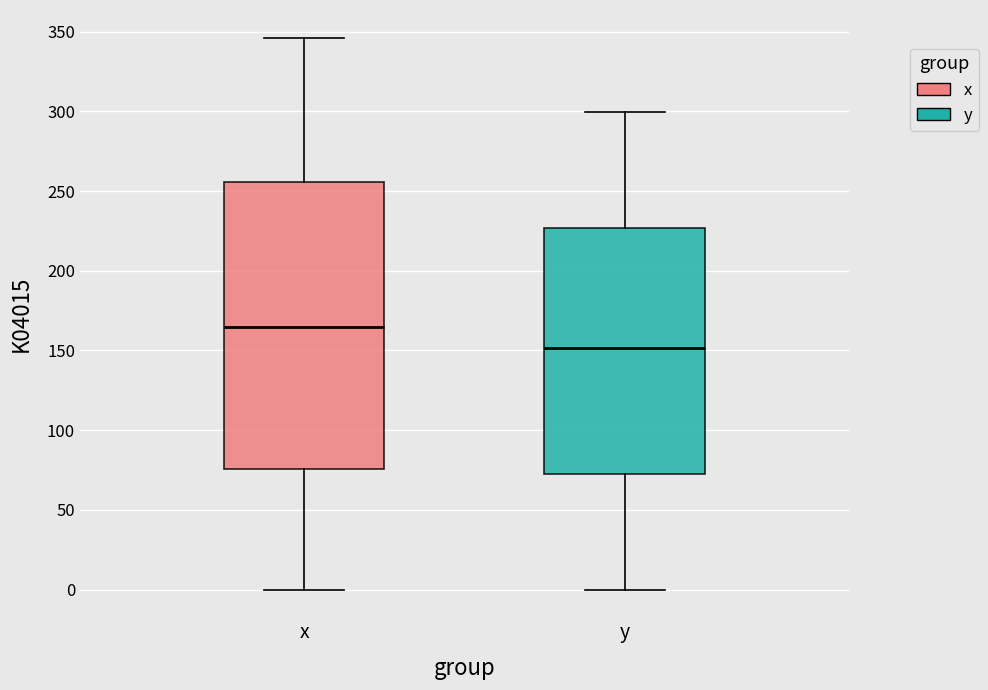

Reading left to right, transcribe this box plot: for each box, give where its median line is, the range the box spans, and where its two whiskers end, as read against the y-axis. The values are not printed on the chart, so give them approximately, as read against the axis.

x: median 165, box 75 to 255, whiskers 0 to 345
y: median 150, box 70 to 225, whiskers 0 to 300